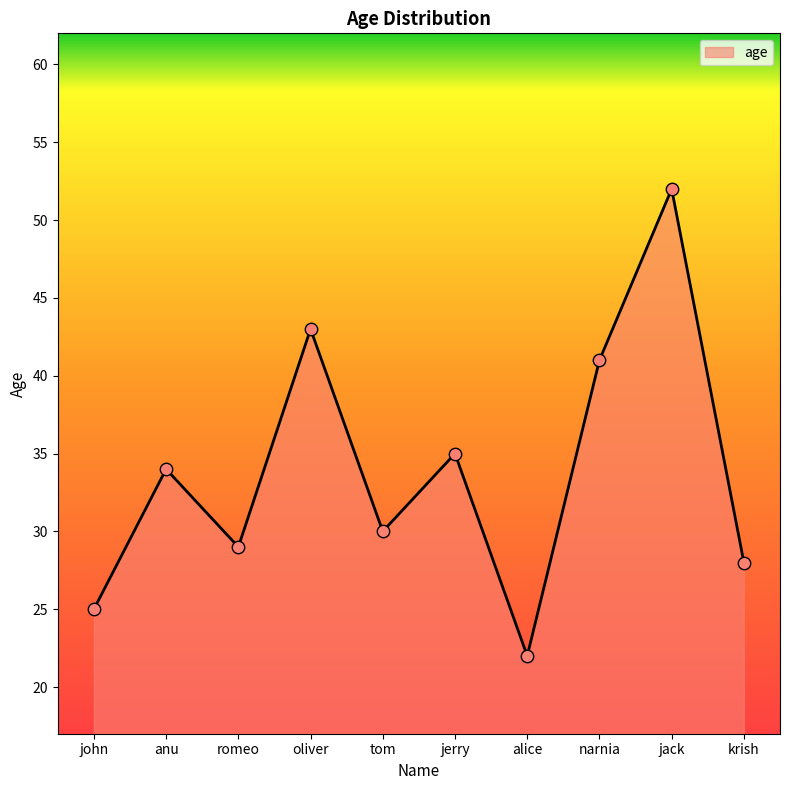

What is the change in value from oliver to jack?

+9